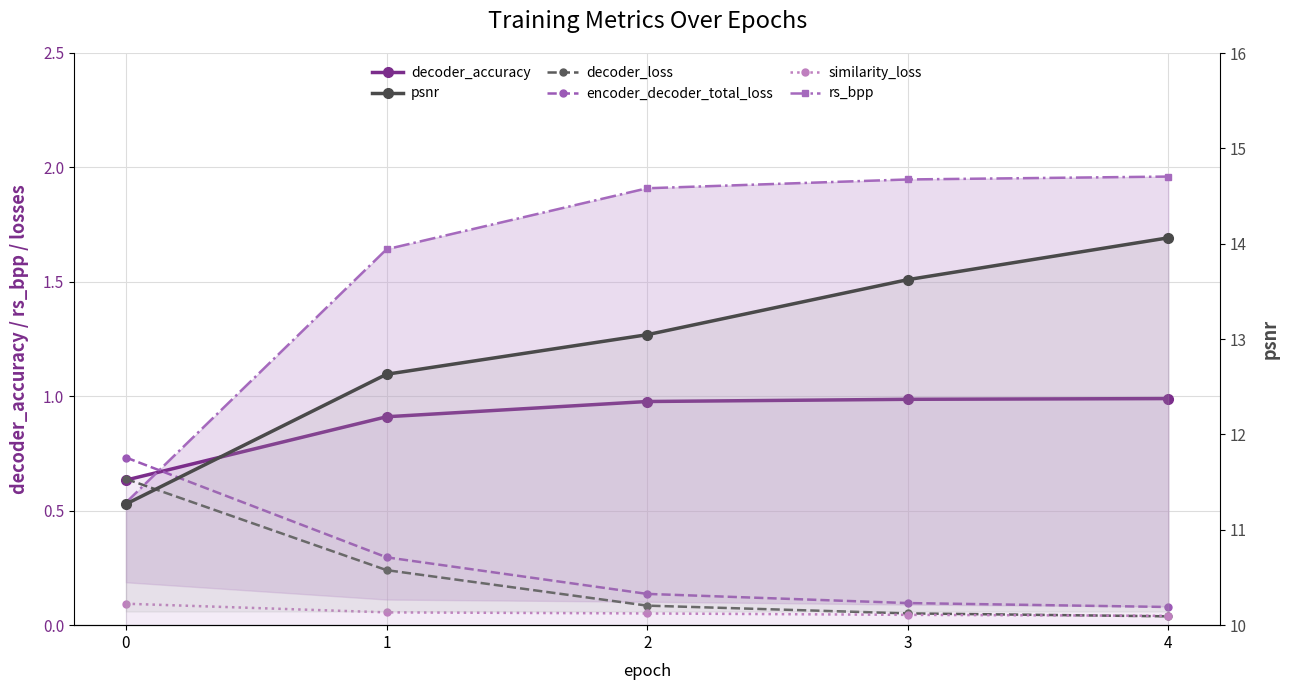

Does the chart display data point markers on the line(s)?

Yes